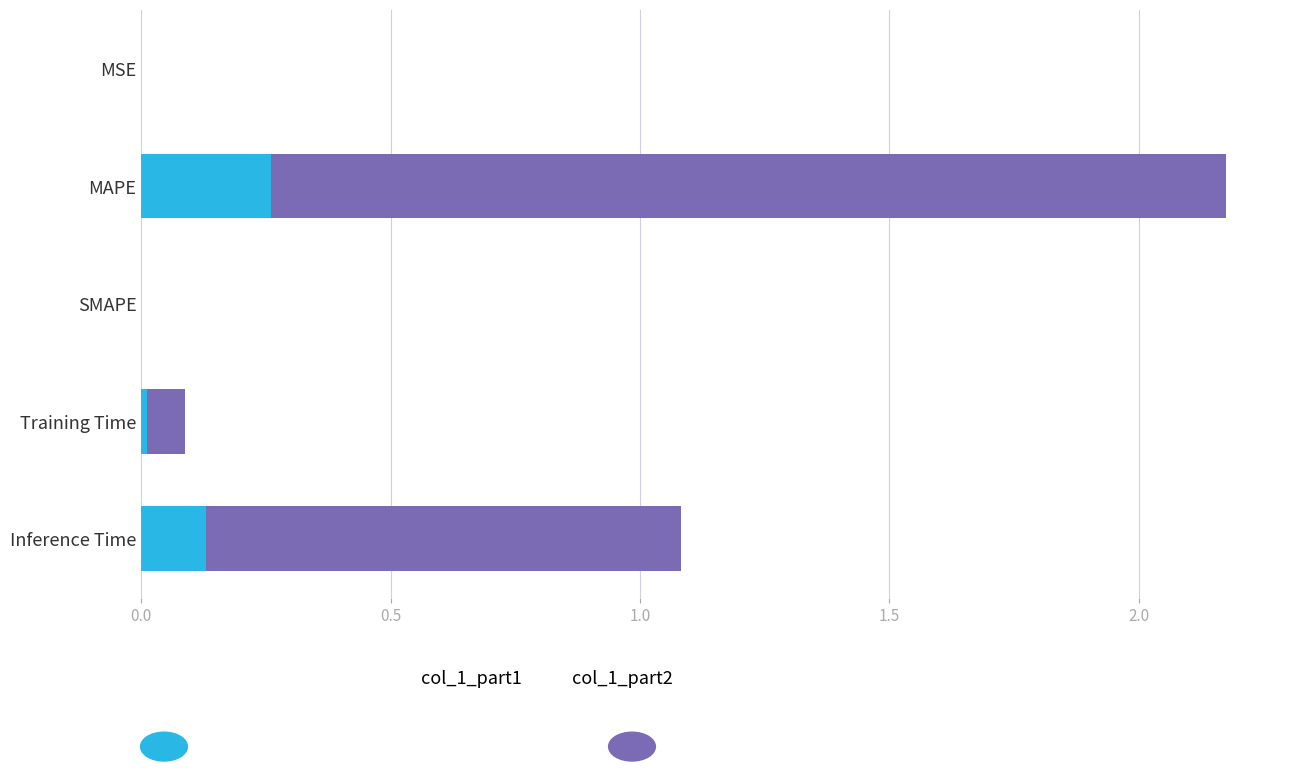

At which category is the sum across all series the highest?

MAPE